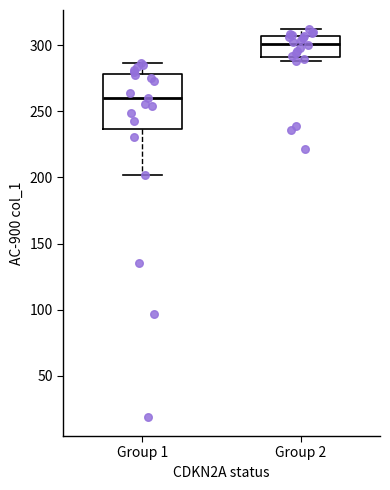

Where does the upper whisker of the box for Group 1 end on the y-axis? The values are not printed on the chart, so give them approximately, as read against the axis.

285